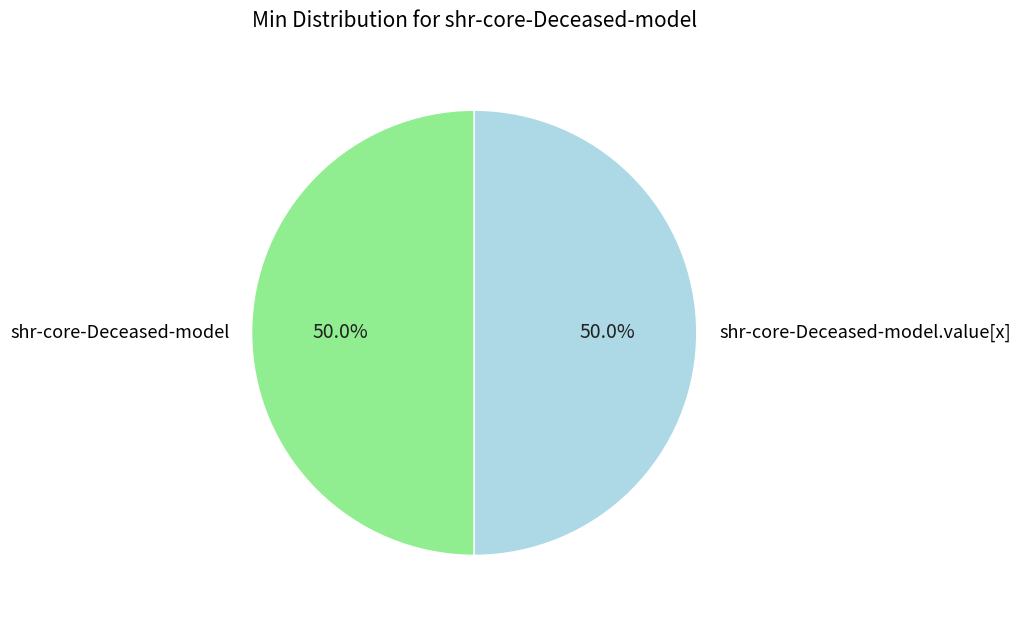

To the nearest percent, what is the difference between the largest and smallest slice percentages?

0%